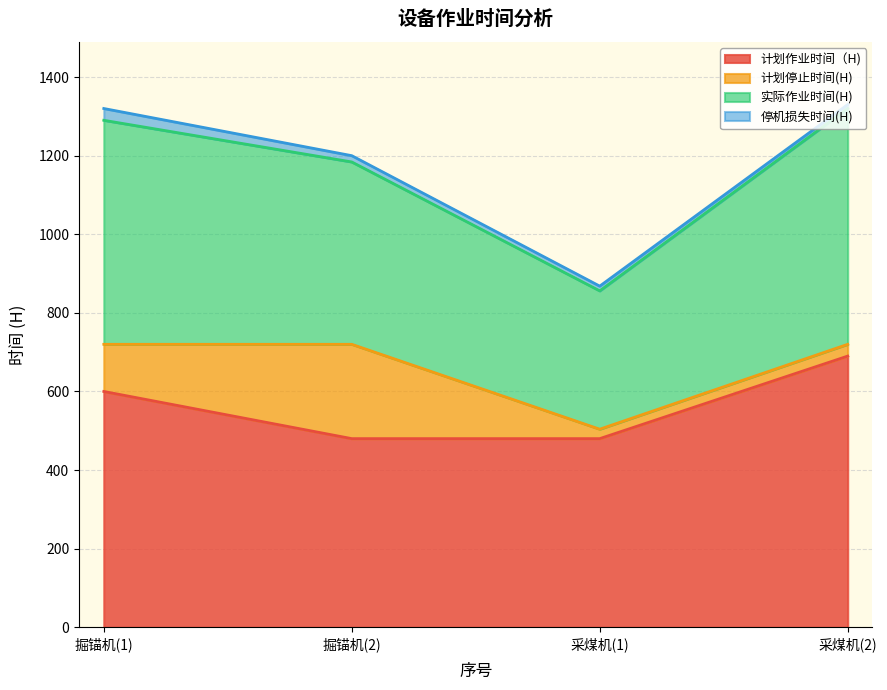

What is the label of the 2nd point from the left?

掘锚机(2)